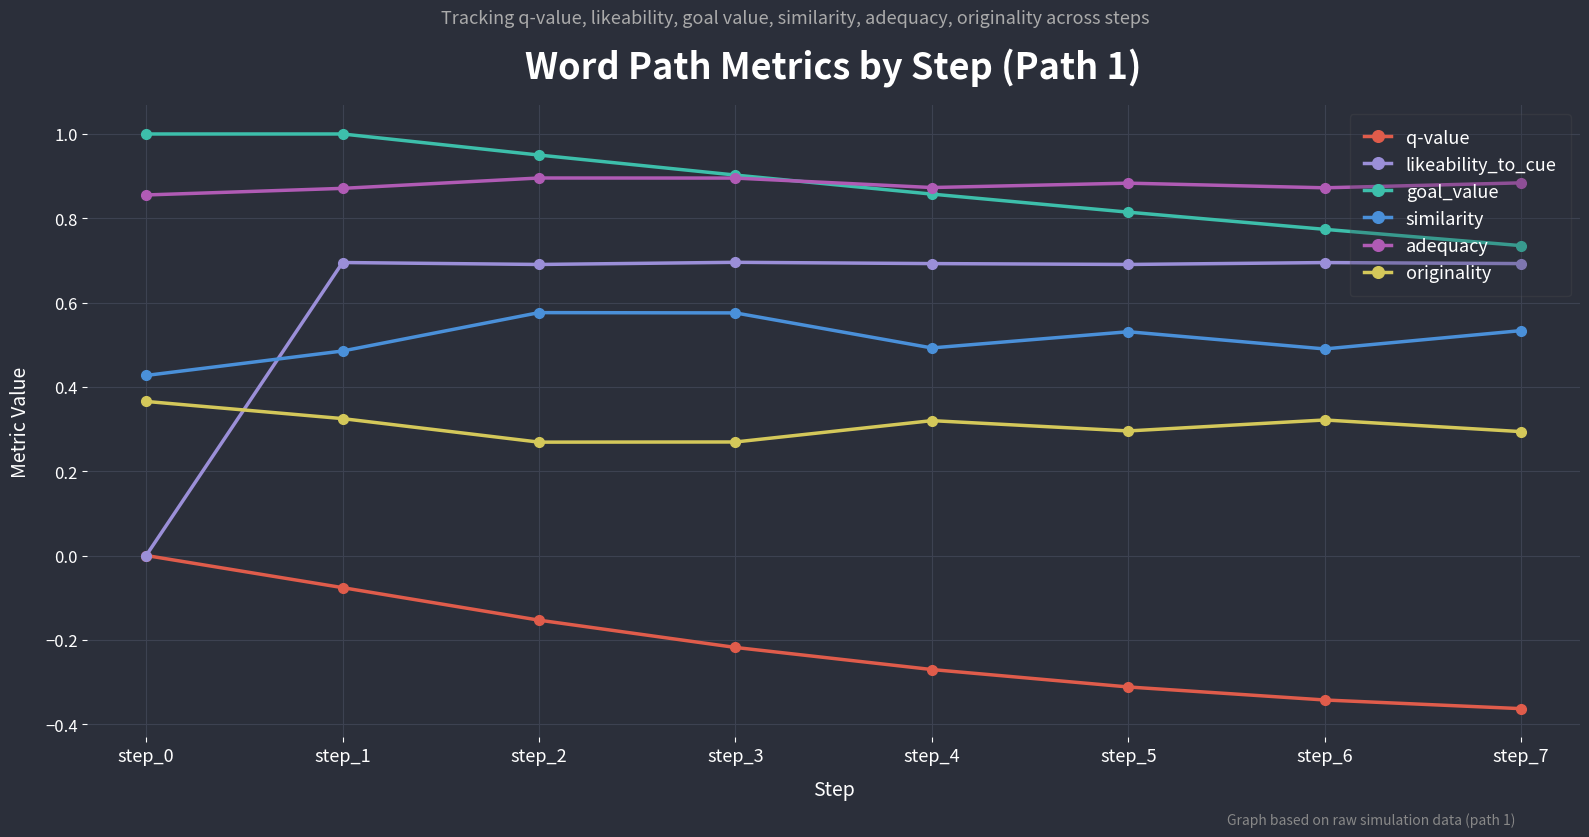

What is the spread (max minus min) of values at step_1?

1.1